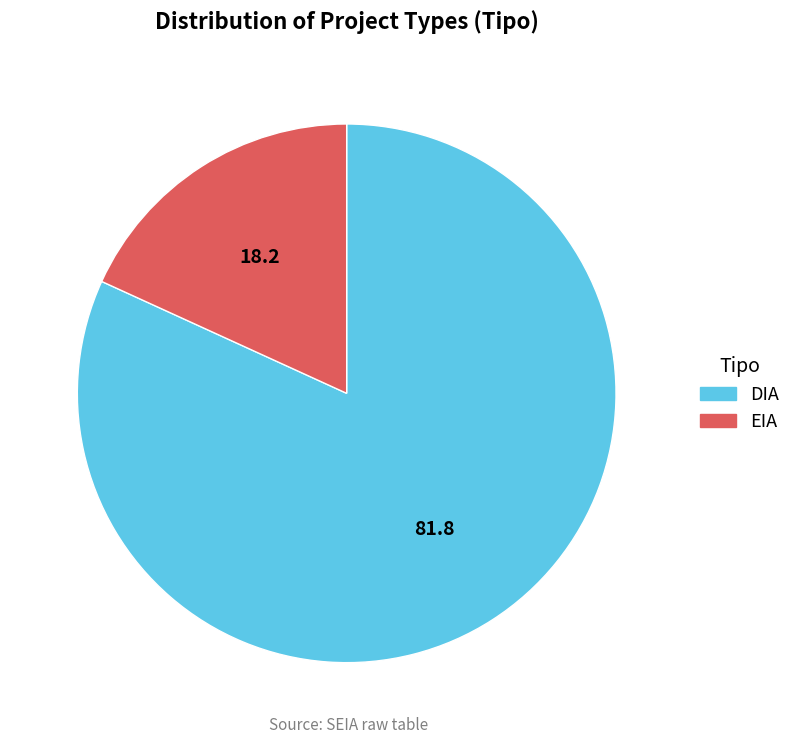

How many segments does this pie chart have?

2